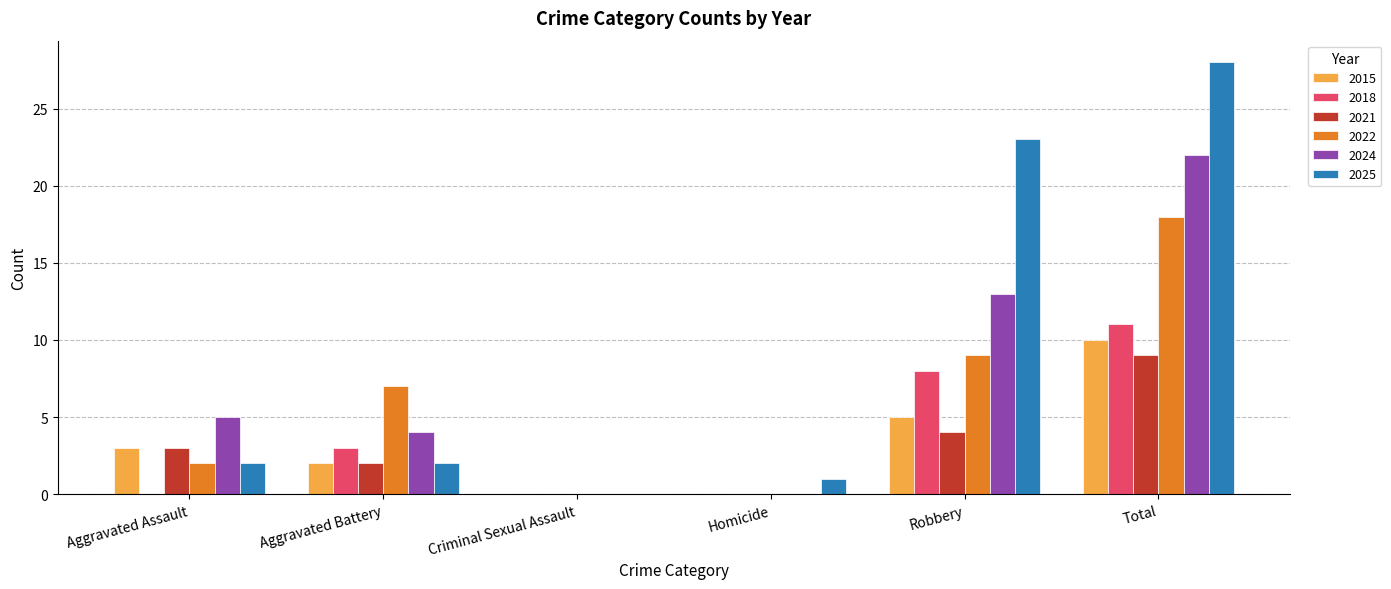

Which series has the largest total across all categories?

2025